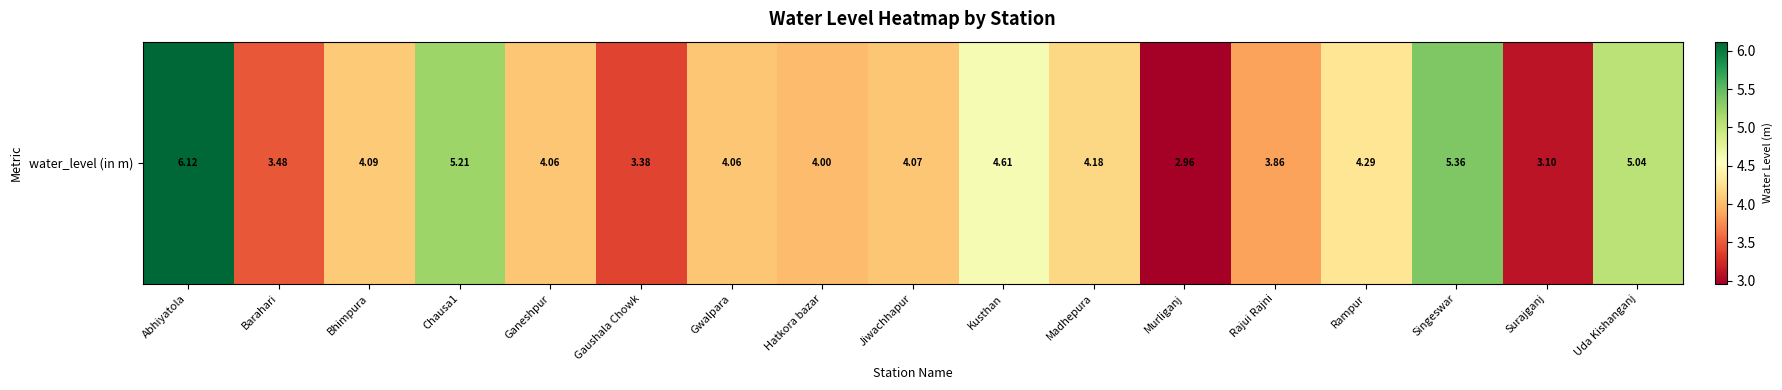

What is the difference between the maximum and minimum values?

3.2